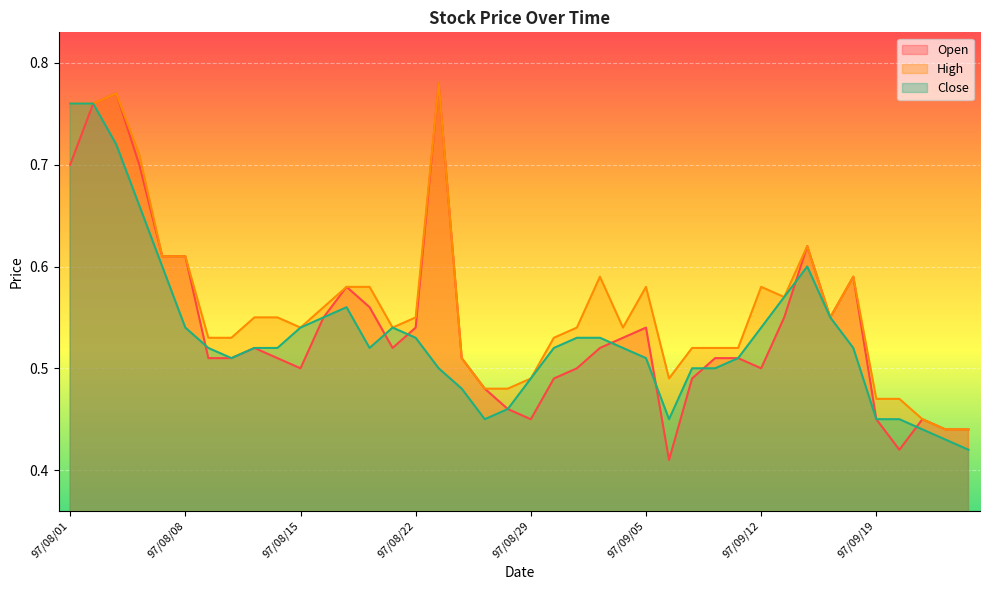

At which label is Open closest to 0?

97/09/08